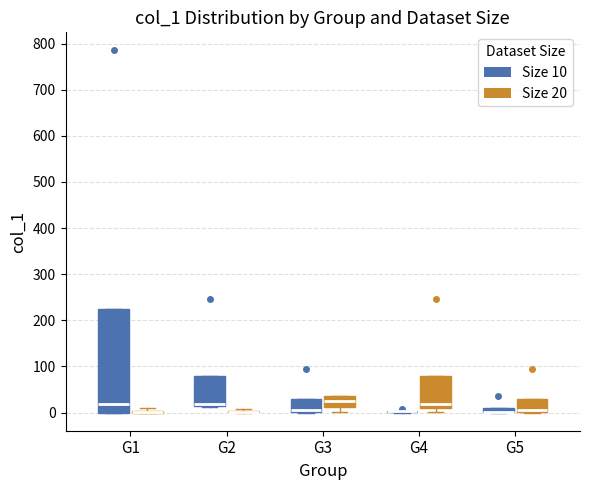

Comparing the boxes themselves (not the whiskers), which one is the tallest?

G1 (Size 10)